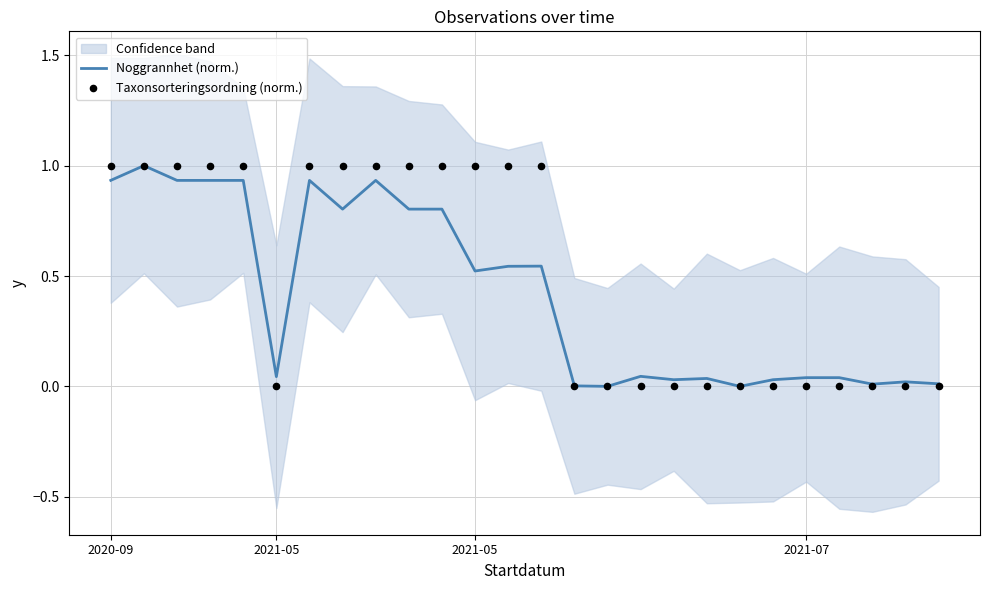

At which category is the sum across all series the highest?

2021-05